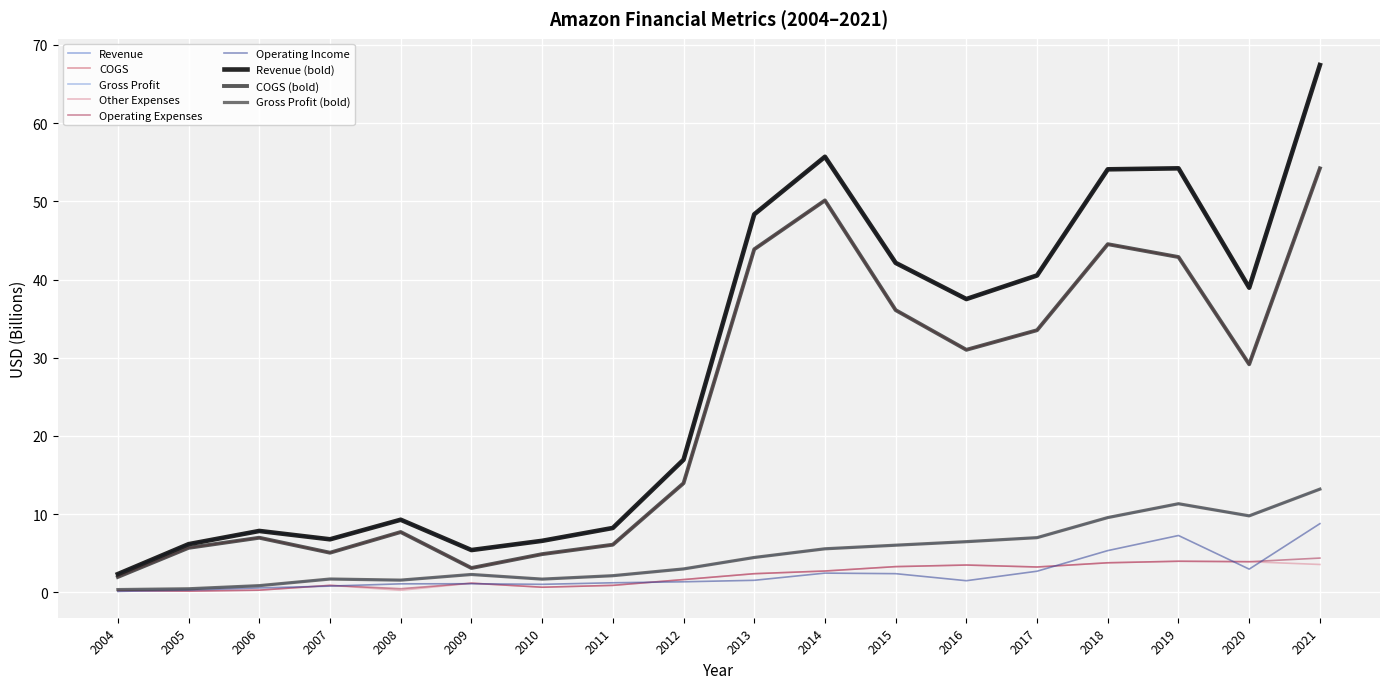

Is this an area chart (filled region under the line)?

No